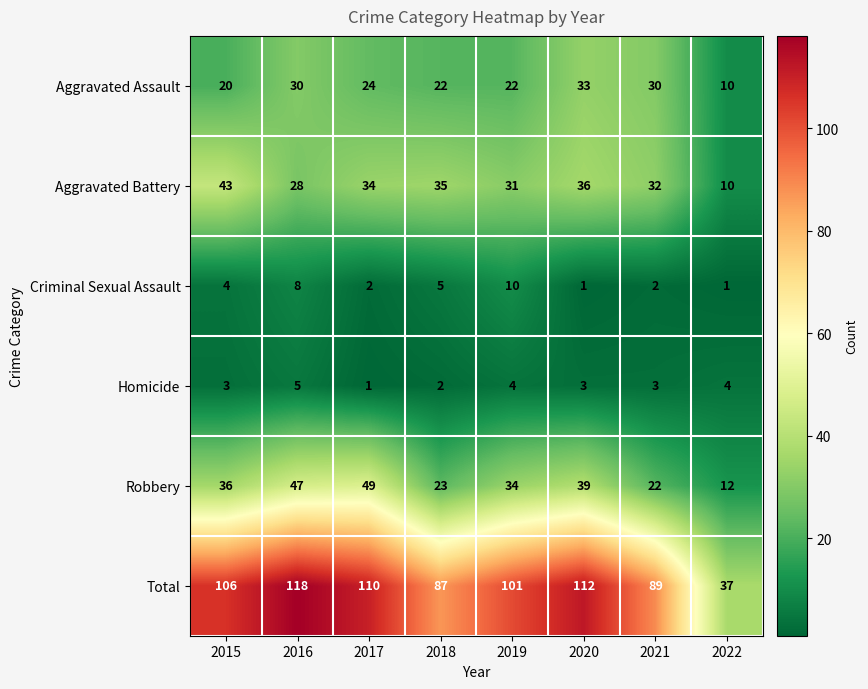

What is the approximate value of Homicide at 2019?

4